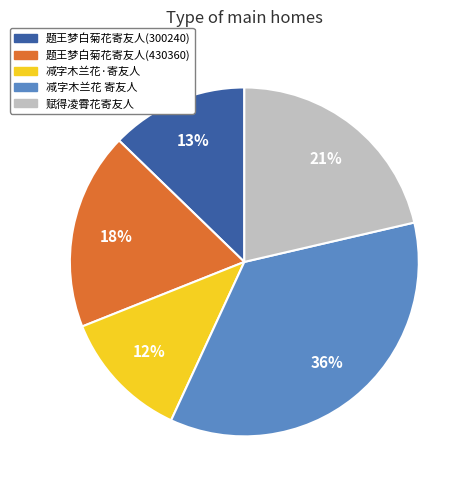

True or false: 题王梦白菊花寄友人(430360) accounts for 7% of the total.

False